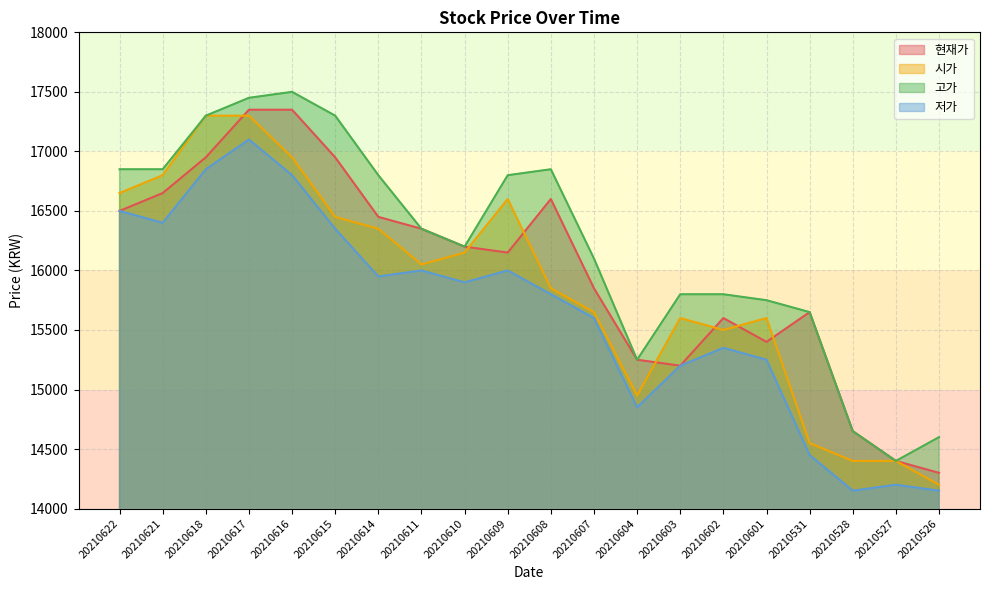

At how many categories does at least one series exceed 16627?

9